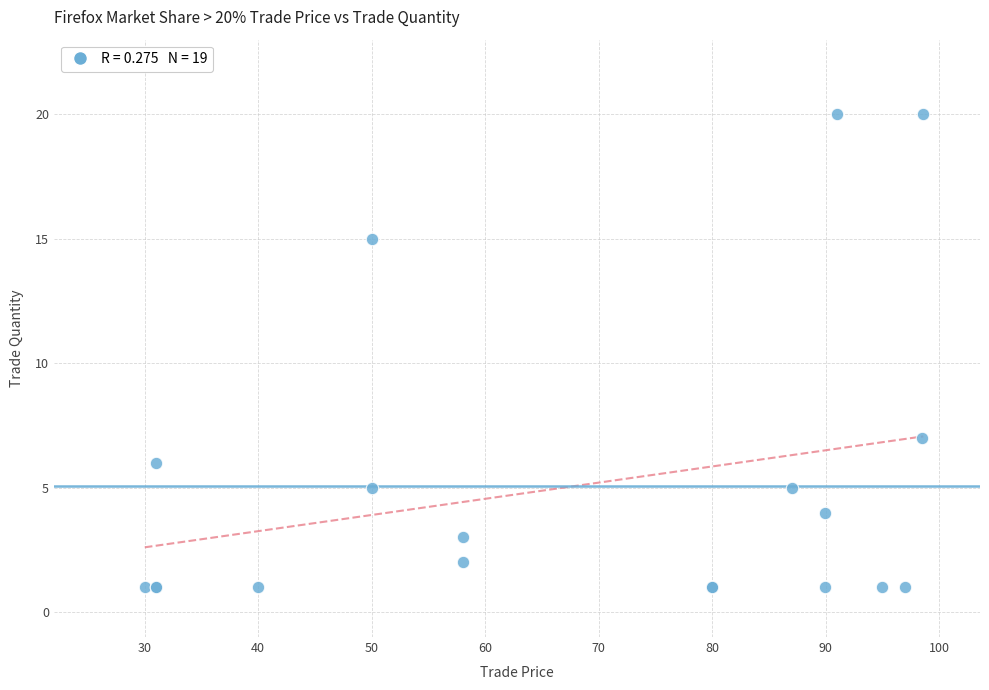

What Y value in the scatter plot is closest to 10?

7